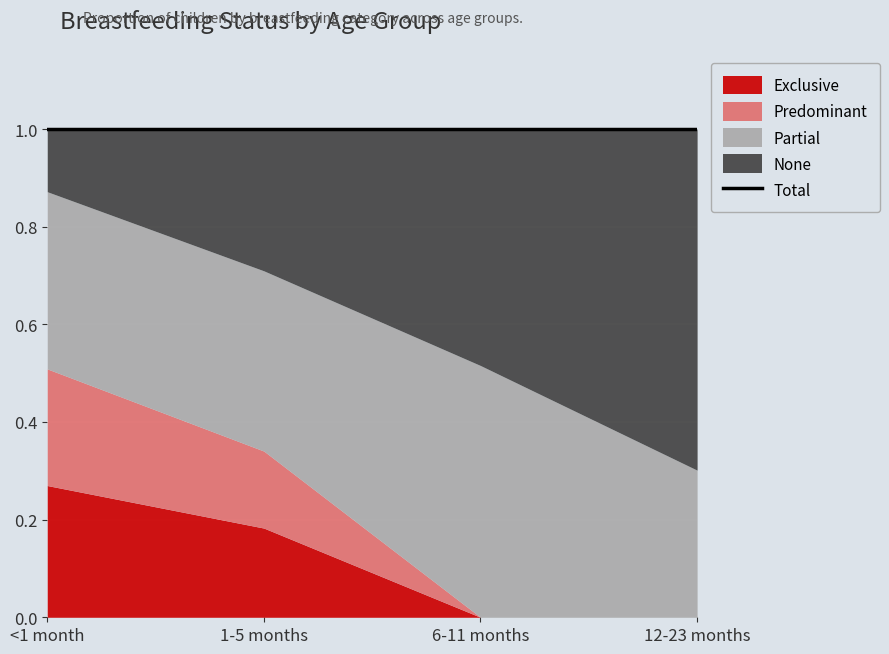

The value of Partial at 1-5 months is 0.4. True or false?

True